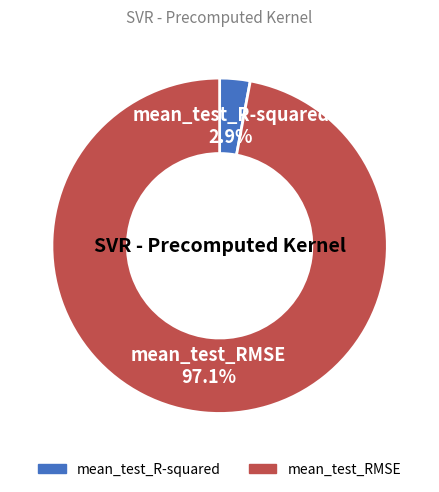

Combined, do mean_test_RMSE and mean_test_R-squared account for over 50%?

Yes